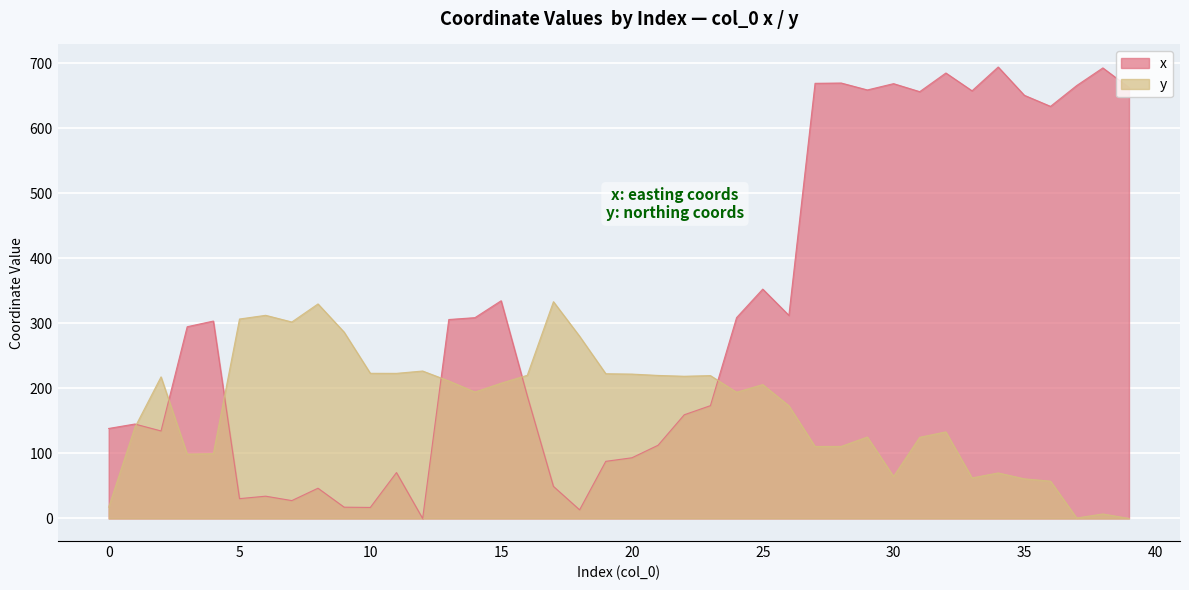

What are all the series names shown in the legend?

x, y